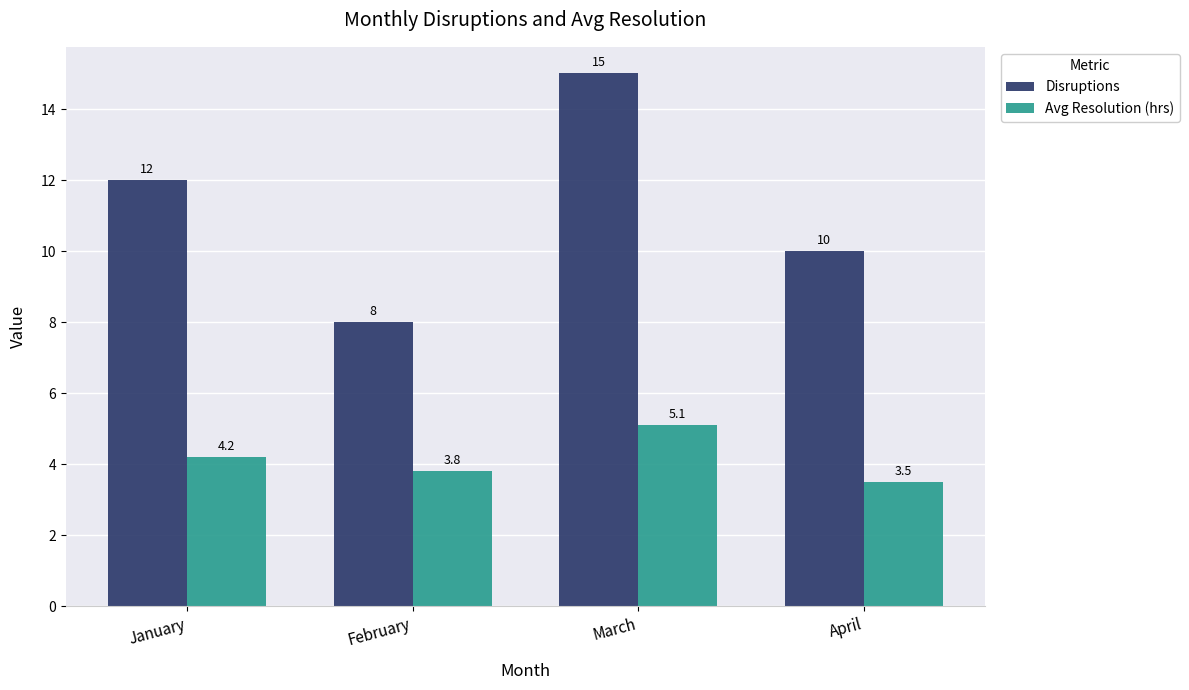

Reading left to right, extract all data points from this chart.

Disruptions: 12.0	8.0	15.0	10.0
Avg Resolution (hrs): 4.2	3.8	5.1	3.5